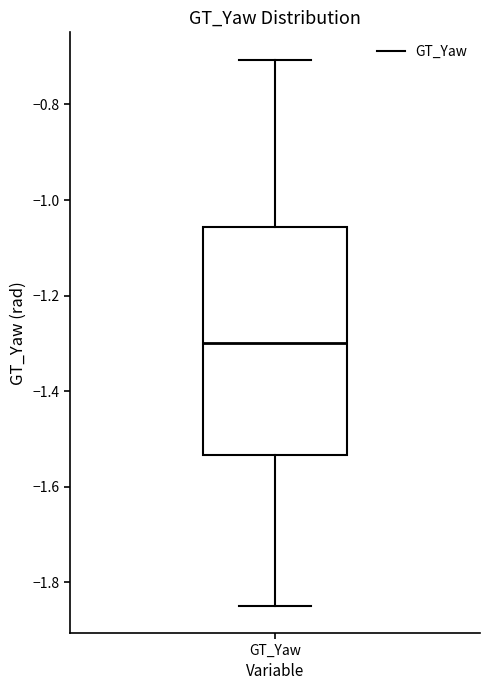

Transcribe this box plot: give where the median line is, the range the box spans, and where the two whiskers end, as read against the y-axis. The values are not printed on the chart, so give them approximately, as read against the axis.

median -1.30, box -1.54 to -1.06, whiskers -1.84 to -0.70